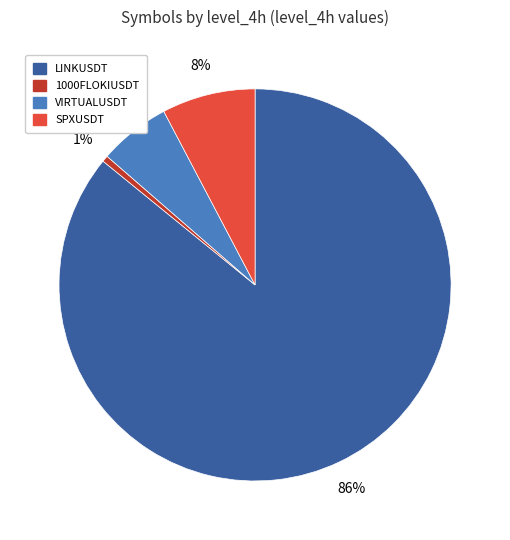

Is it true that SPXUSDT is 8% of the pie?

True